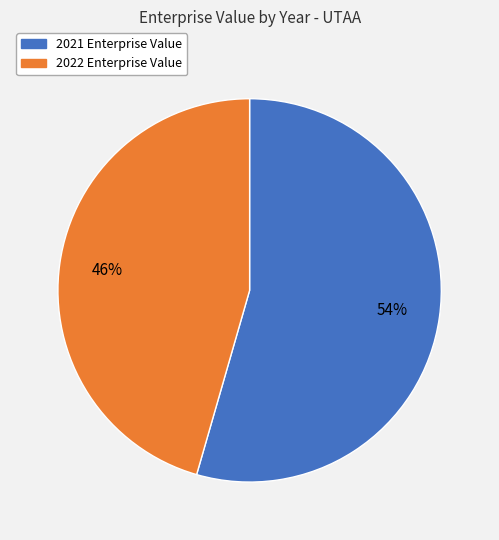

Combined, do 2021 and 2022 account for over 50%?

Yes